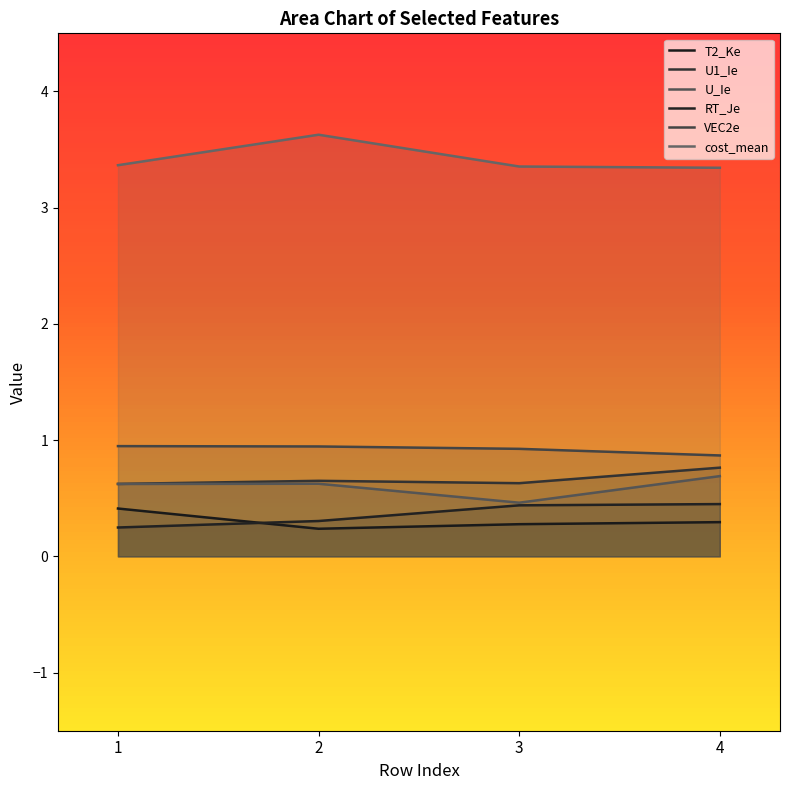

How many times do RT_Je and T2_Ke cross each other?

1